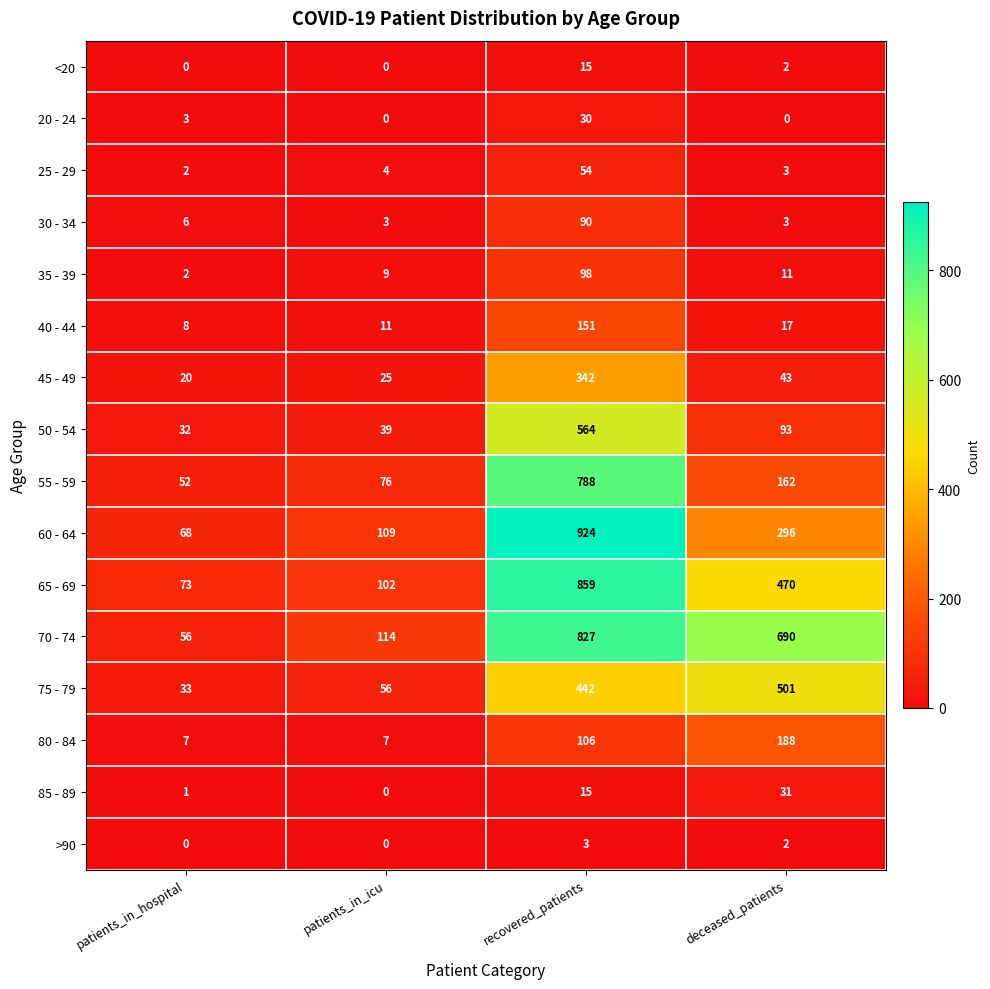

At how many categories does at least one series exceed 53?

4